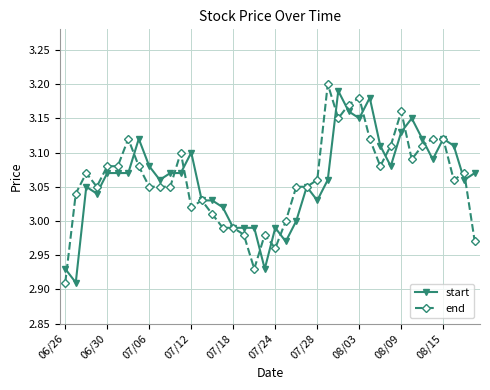

True or false: start has more than 2 points higher than both neighbors.

True